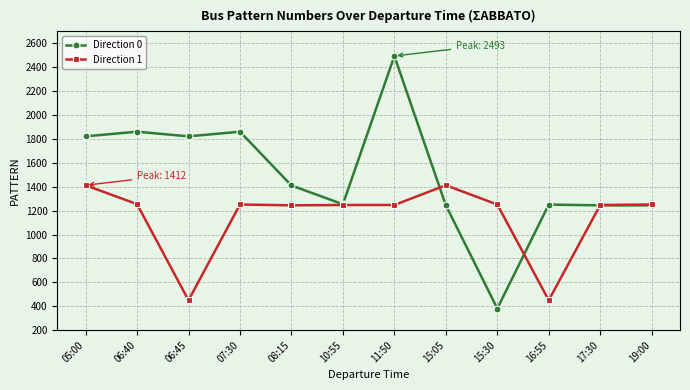

Read the Direction 1 value at 07:30, to the nearest 10.

1250